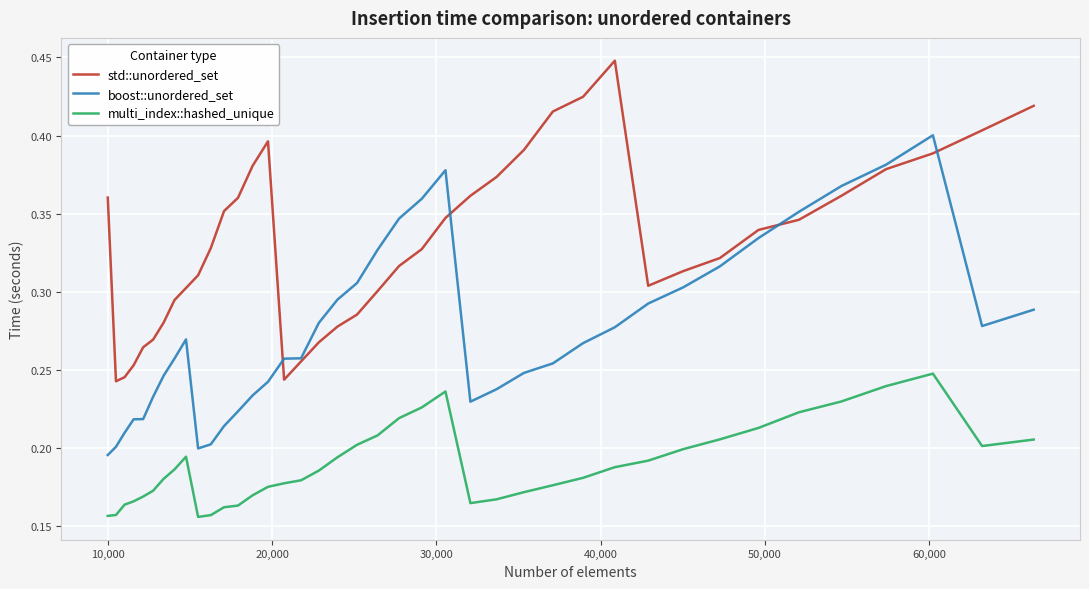

Which series has the largest total across all categories?

std::unordered_set